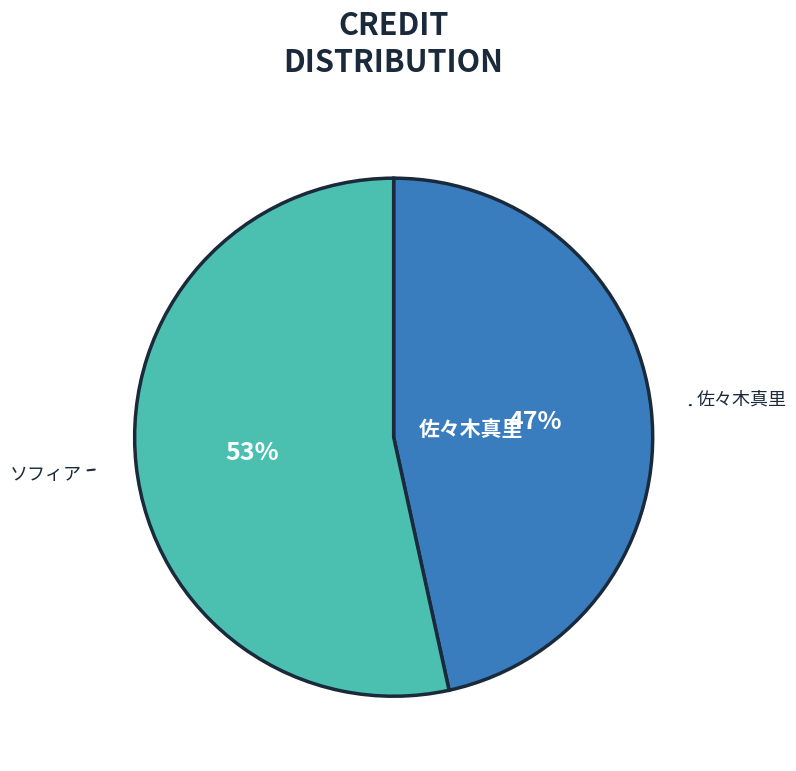

To the nearest percent, what is the average slice percentage?

50%